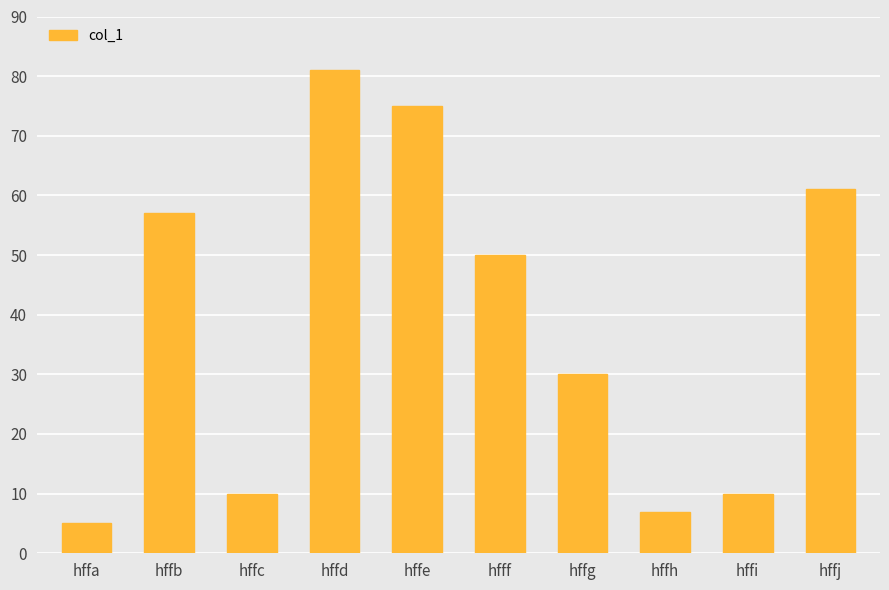

The chart shows a value of 3 at hffi. True or false?

False